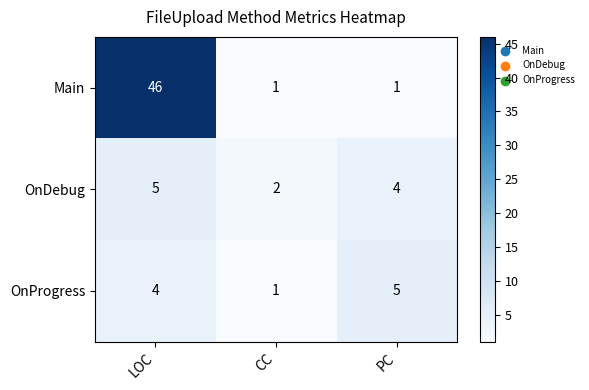

What is the difference between the highest and lowest values at PC?

4